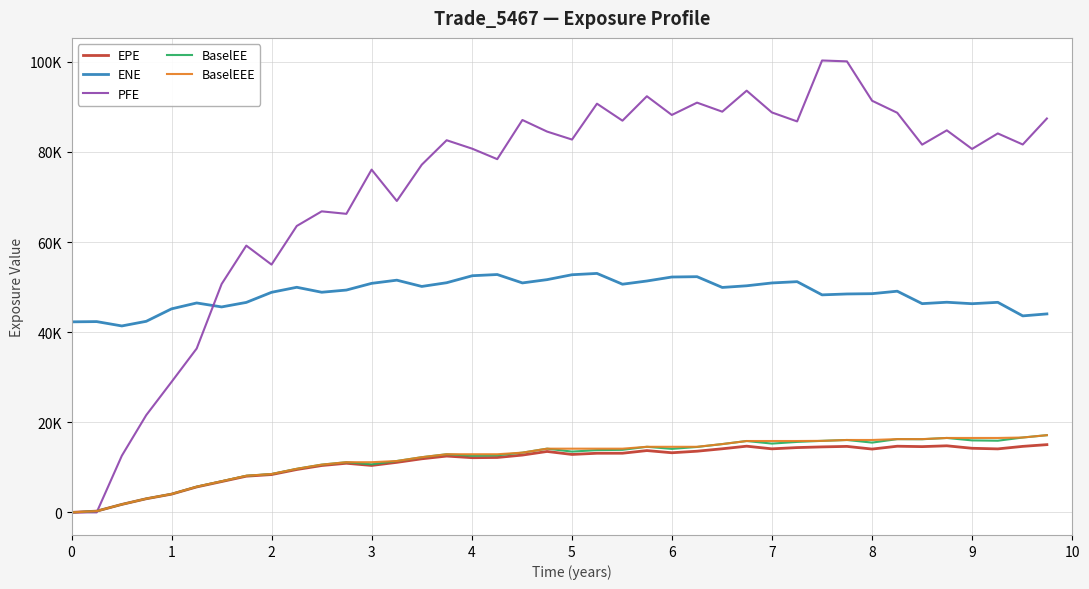

Does the chart have visible grid lines?

Yes